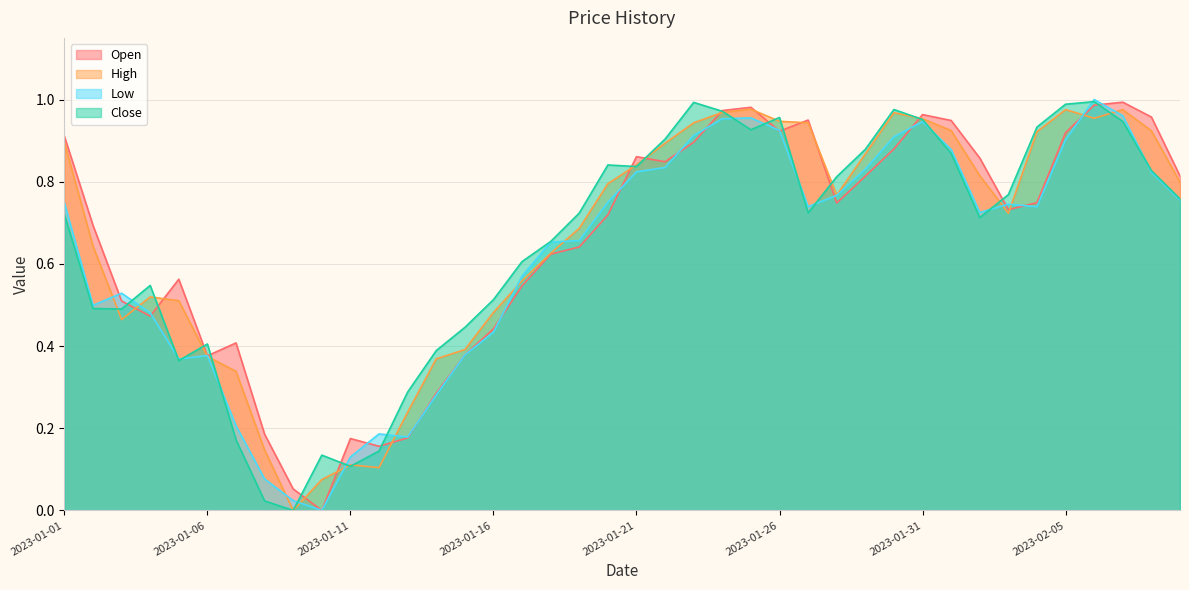

What is the average value of the Close series?

0.6